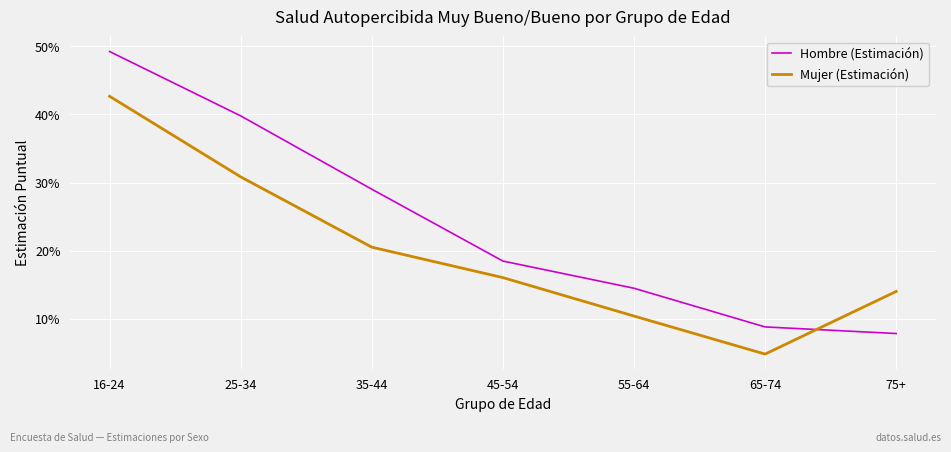

Reading left to right, extract all data points from this chart.

Hombre (Estimación): 16-24=0.5	25-34=0.4	35-44=0.3	45-54=0.2	55-64=0.1	65-74=0.1	75+=0.1
Mujer (Estimación): 16-24=0.4	25-34=0.3	35-44=0.2	45-54=0.2	55-64=0.1	65-74=0.0	75+=0.1